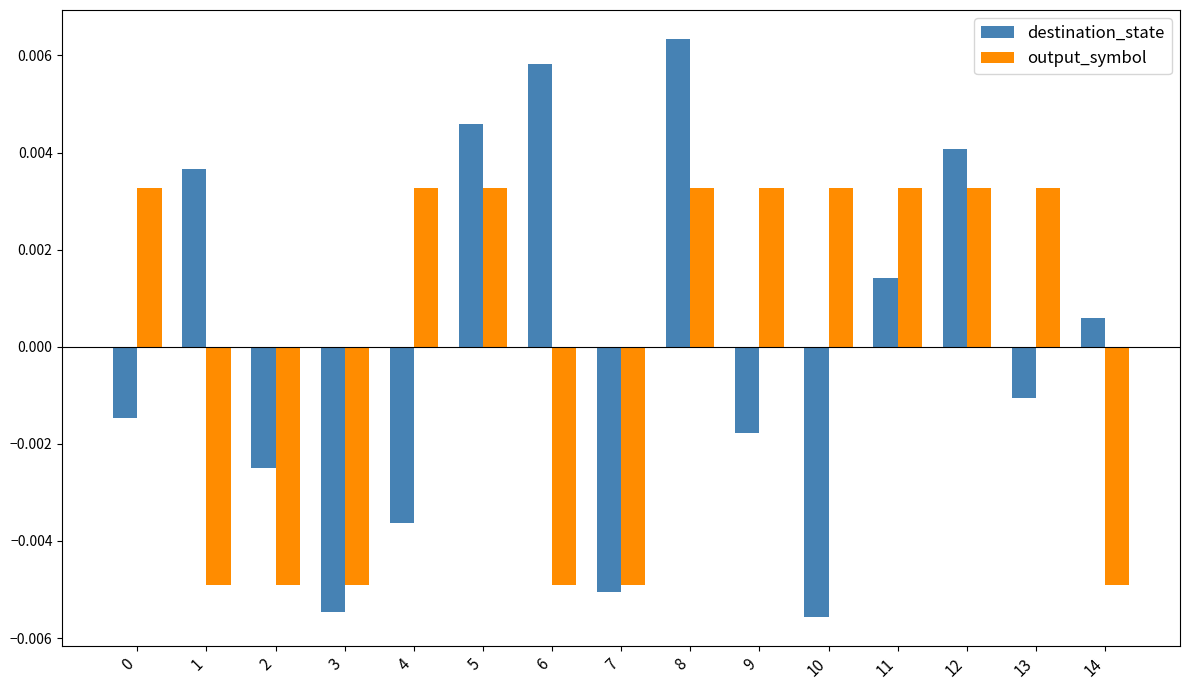

At which category does the chart reach its peak across all series?

8